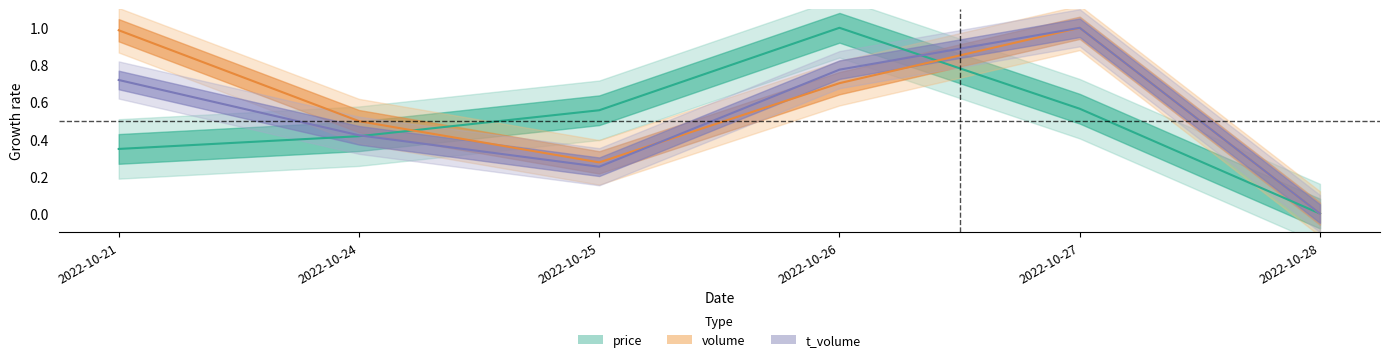

At which category does the chart reach its peak across all series?

2022-10-26